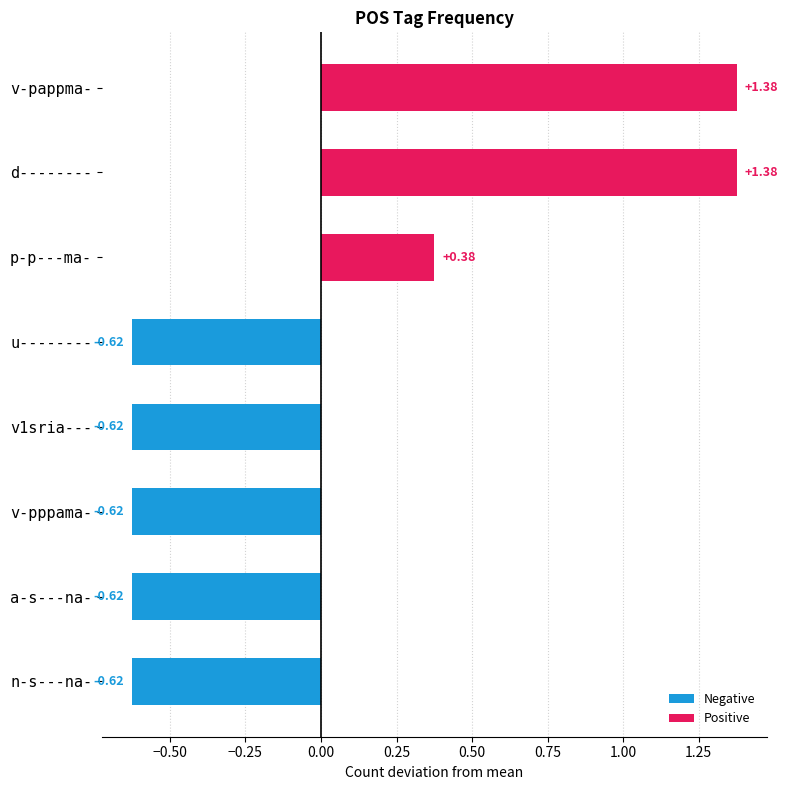

Are the bars grouped side by side (vs. stacked)?

No